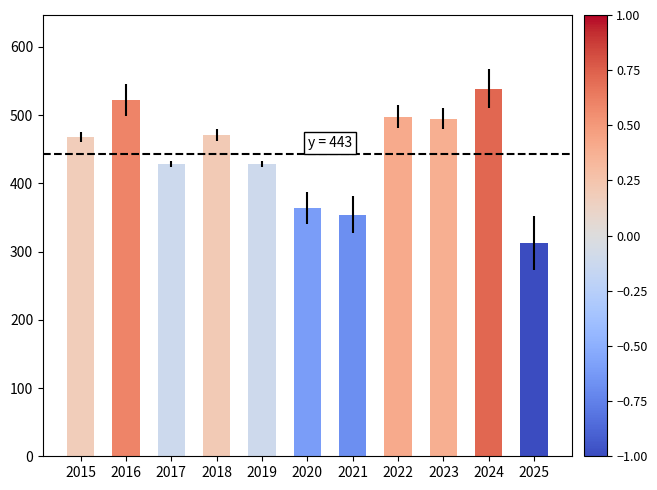

What is the average value?

444